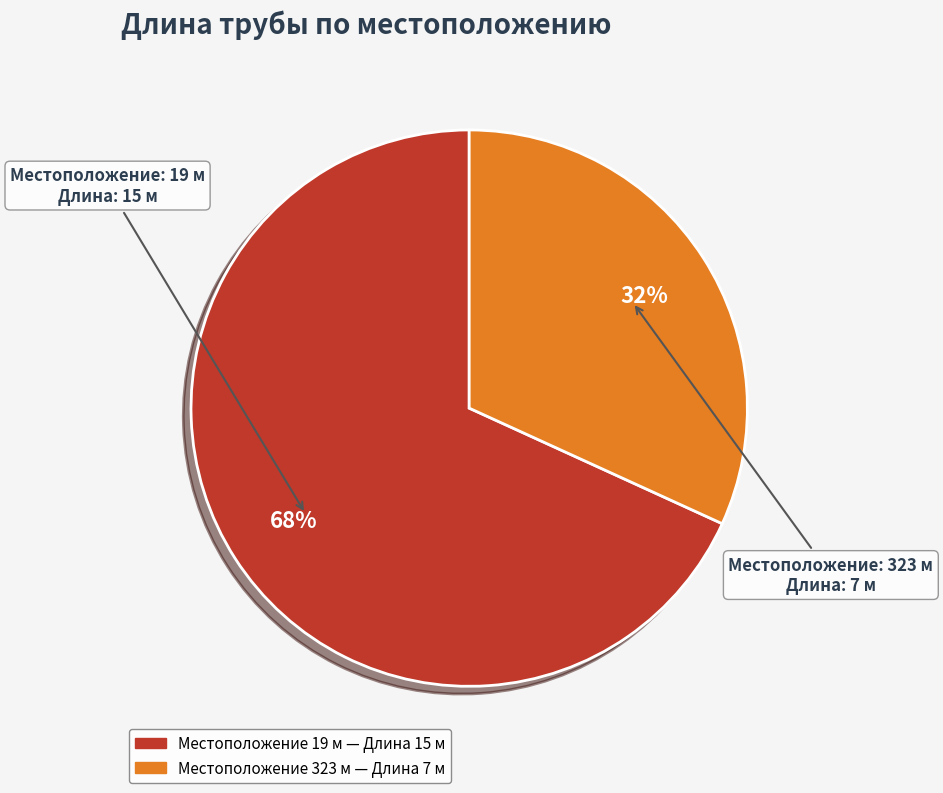

Is there a majority slice in this chart?

Yes